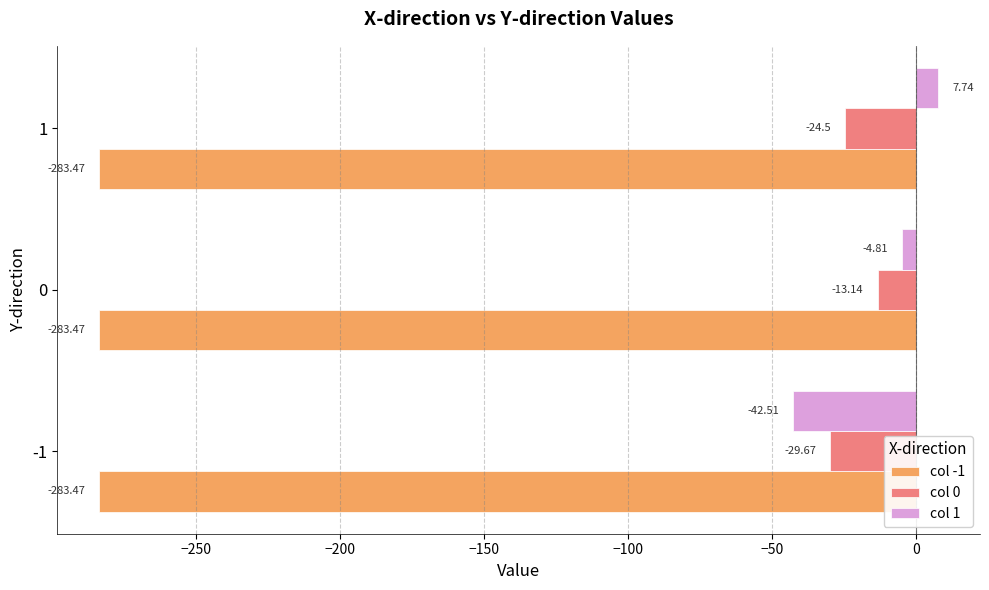

Which series has the widest spread of values?

col 1